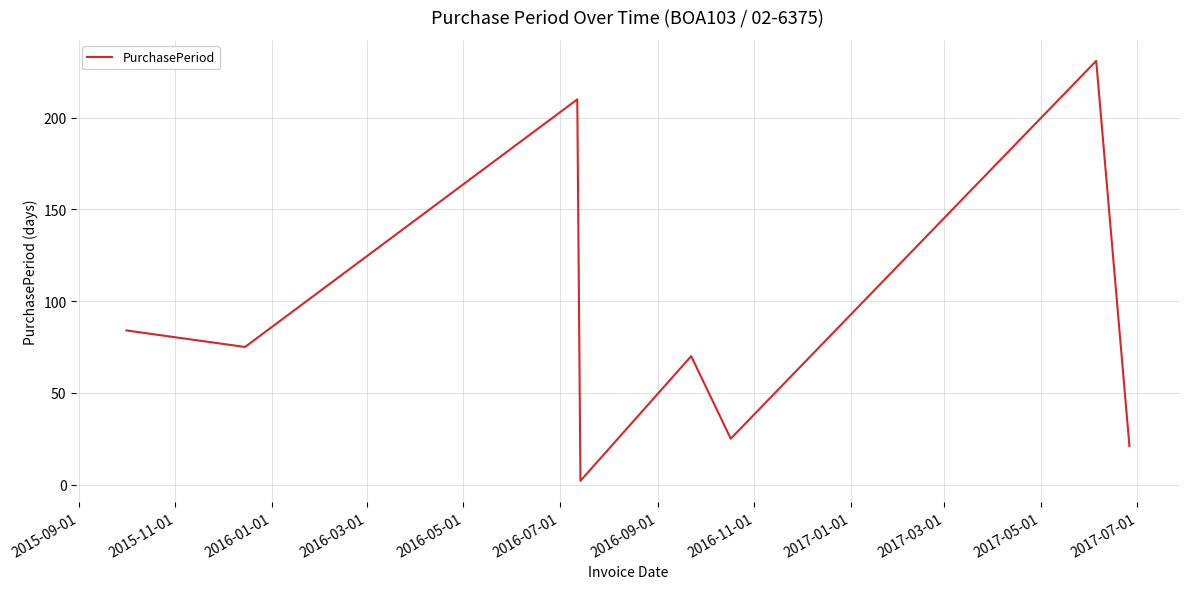

What is the greatest value displayed?

231